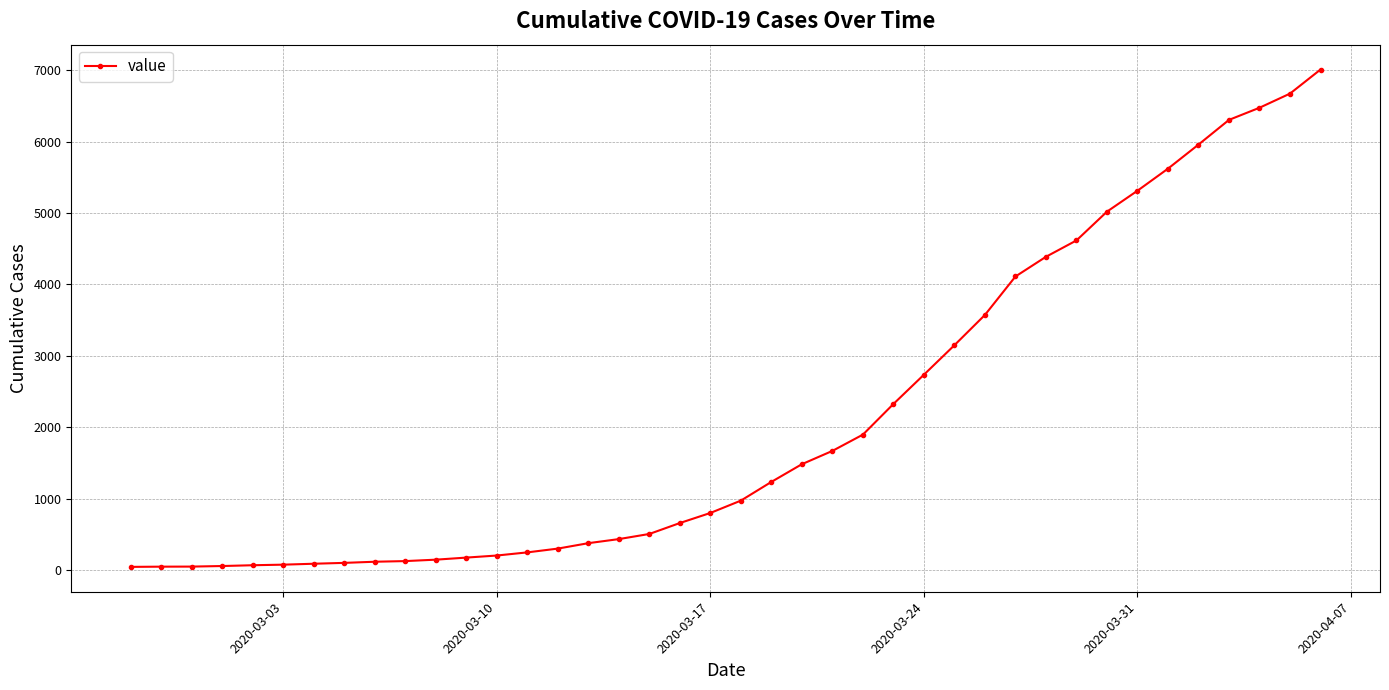

Count the number of data series in this chart.

1